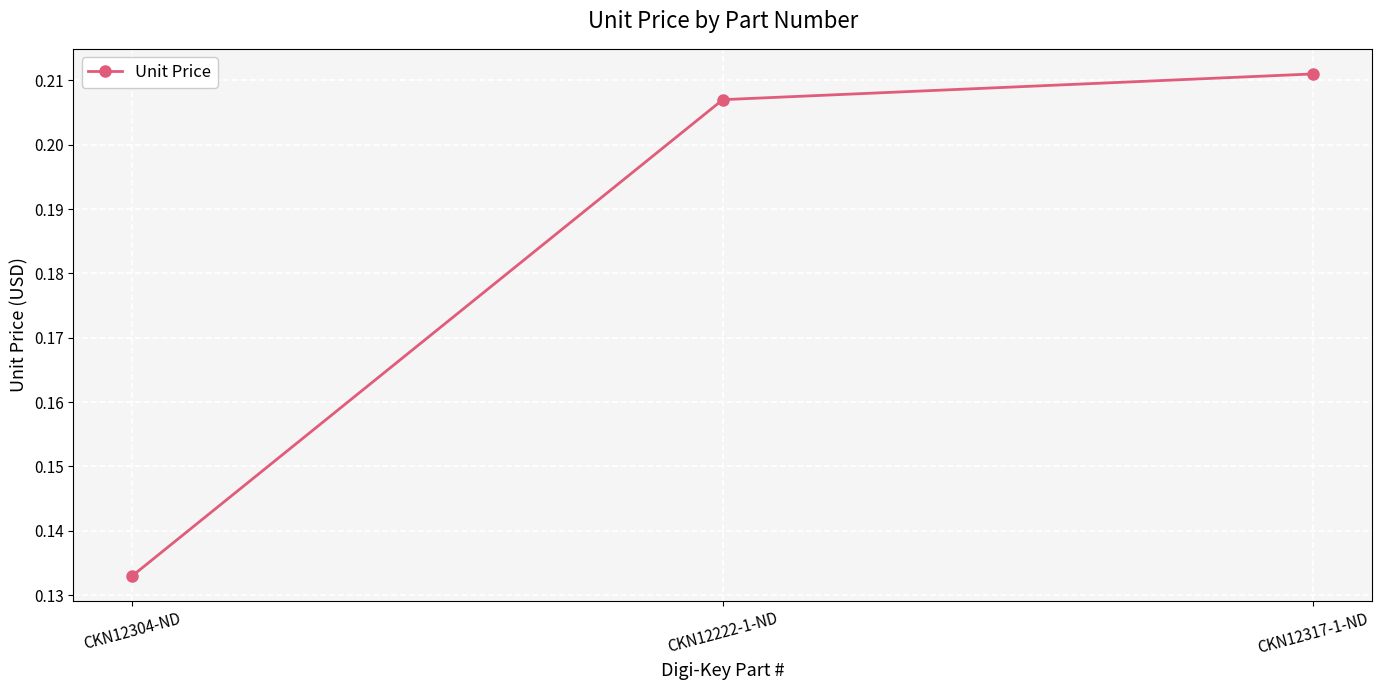

At which category does the chart reach its peak across all series?

CKN12317-1-ND